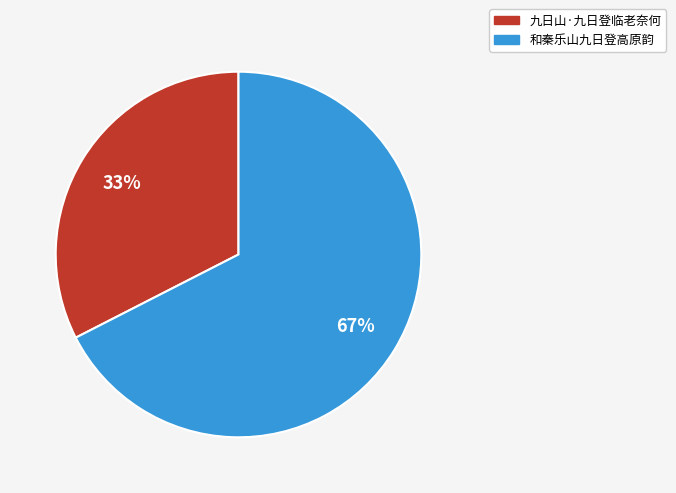

To the nearest percent, what portion does 九日山·九日登临老奈何 represent?

33%